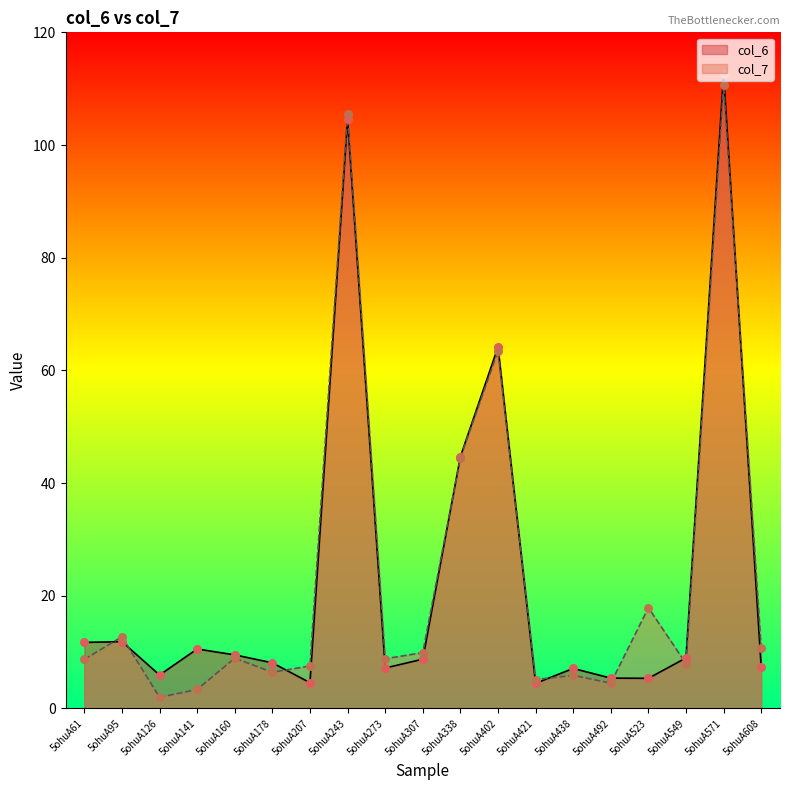

At how many categories does at least one series exceed 46?

3